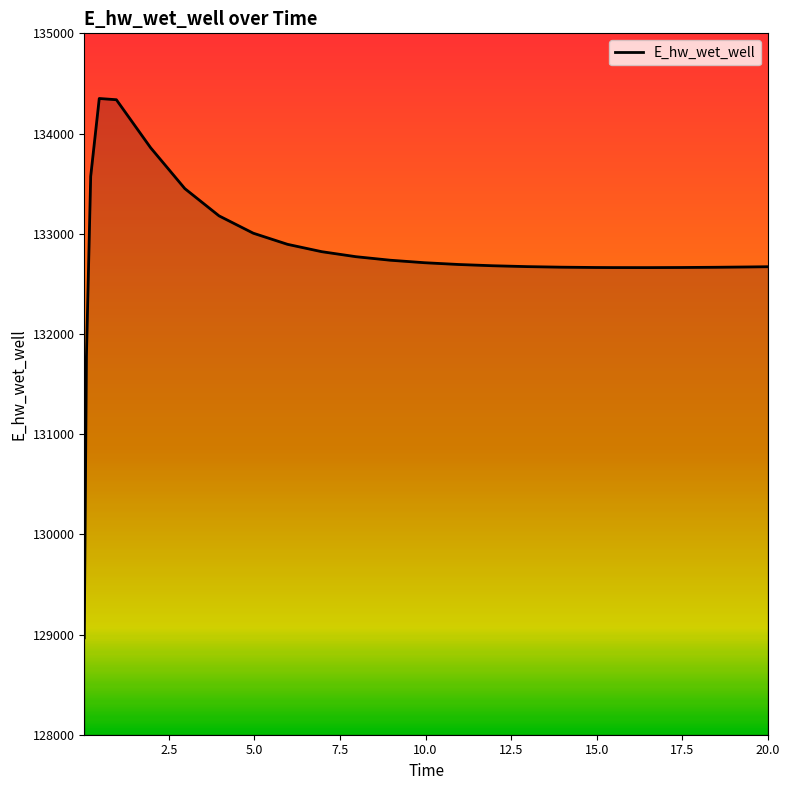

What is the minimum value shown in the chart?

128966.8